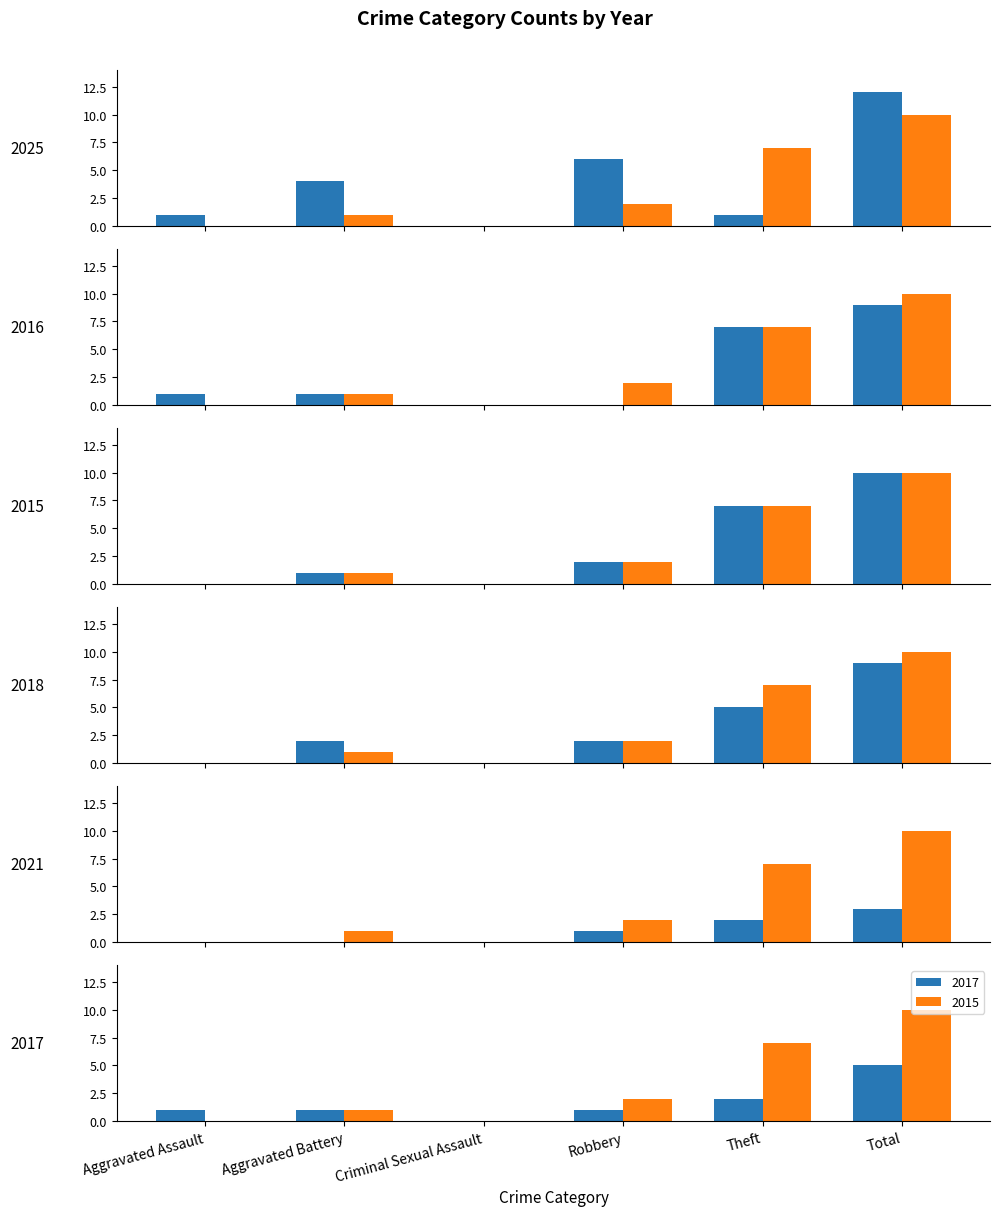

What is the difference between the second highest and second lowest values in the 2021 series?

2